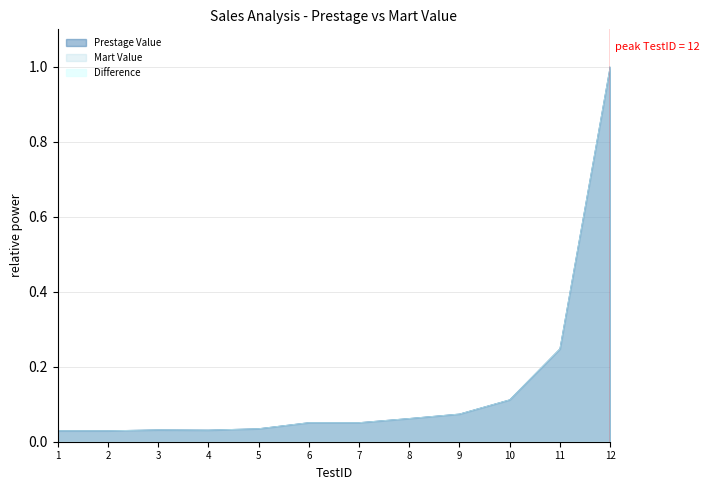

True or false: Mart Value has a value of 0.1 at 7.

False